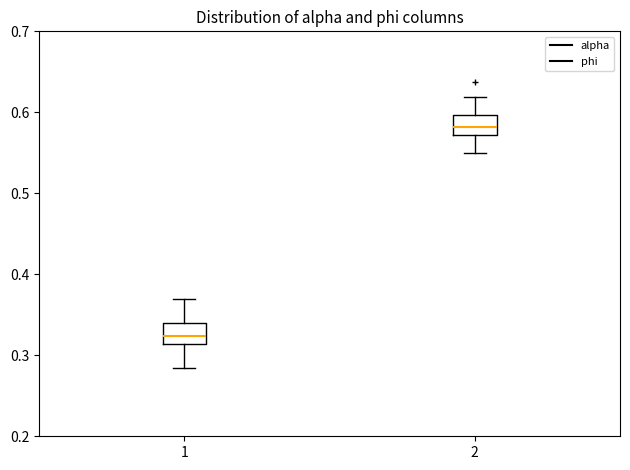

Reading left to right, read every box against the y-axis: the position of its median line, the range the box covers, and the ends of its whiskers. The values are not printed on the chart, so give them approximately, as read against the axis.

1: median 0.32, box 0.31 to 0.34, whiskers 0.28 to 0.37
2: median 0.58, box 0.57 to 0.60, whiskers 0.55 to 0.62